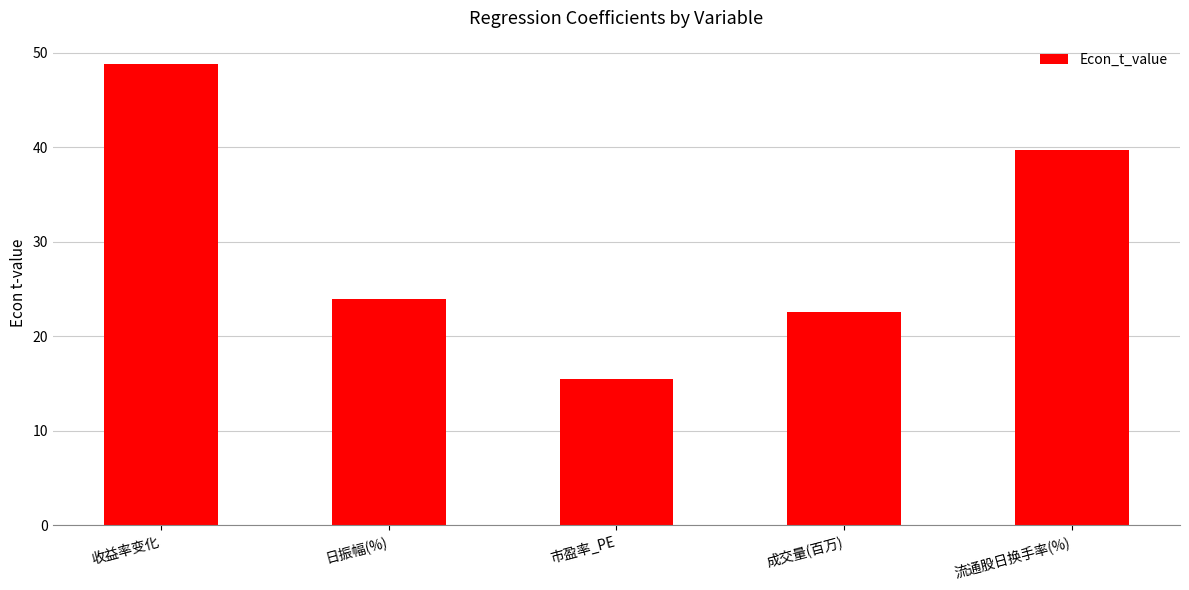

Is it true that the value at 成交量(百万) is 33.7?

False